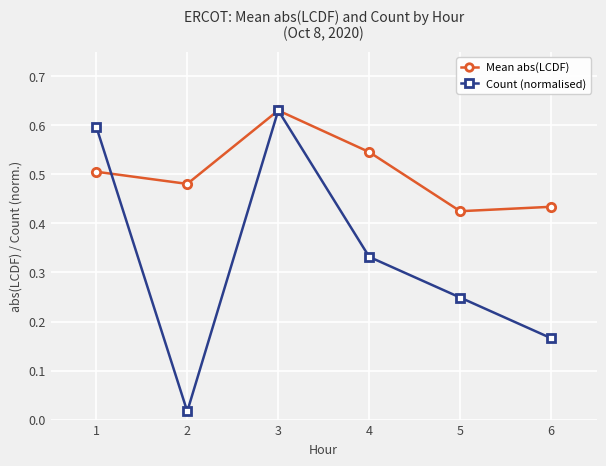

In Count (normalised), how many points are higher than both neighbors (excluding endpoints)?

1